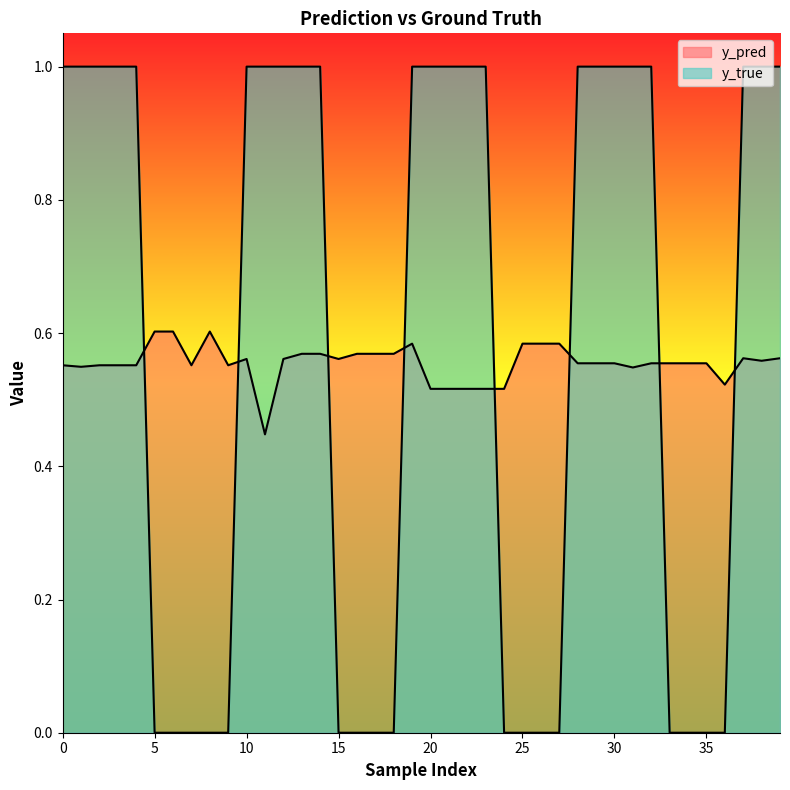

Which series has the widest spread of values?

y_true